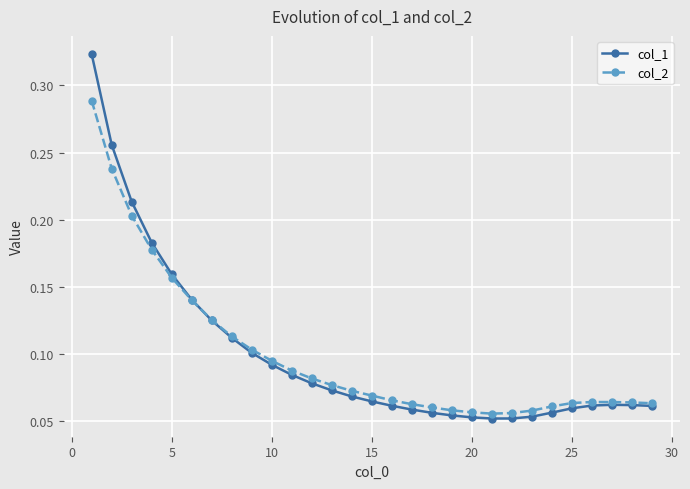

Which series has the widest spread of values?

col_1